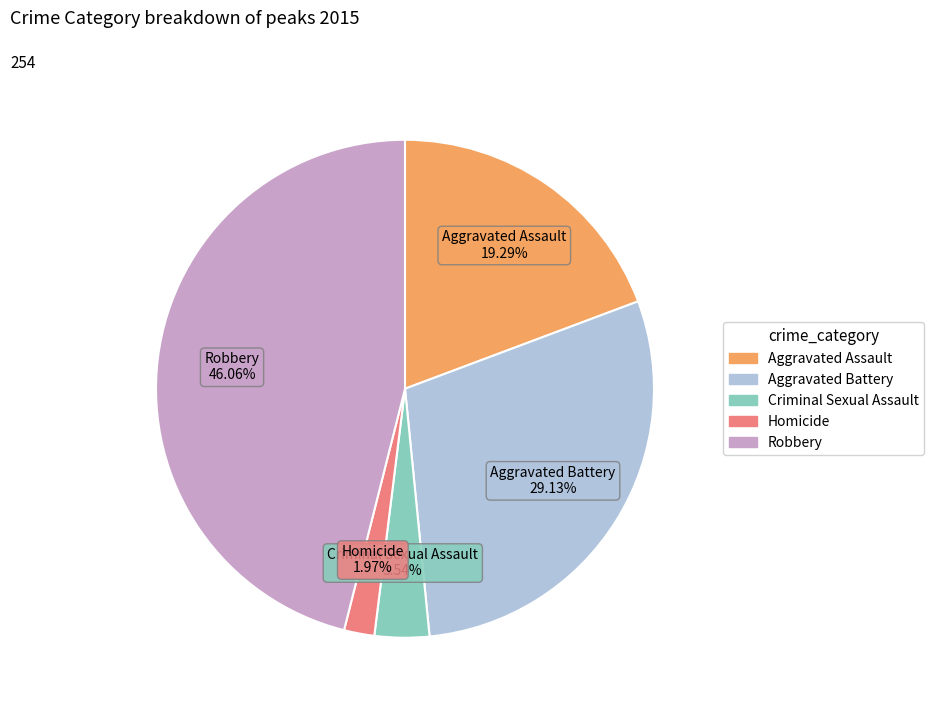

Between Criminal Sexual Assault and Aggravated Battery, which is larger?

Aggravated Battery